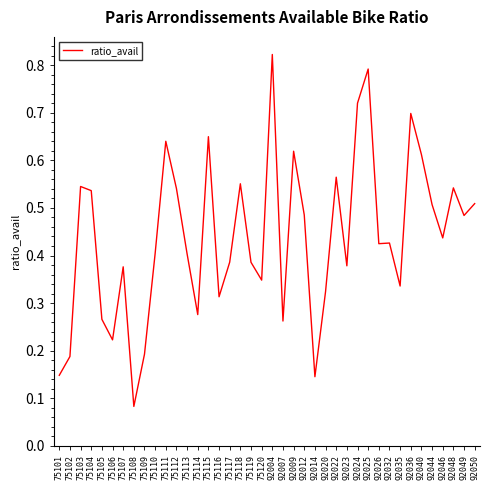

Which category has the lowest value across all series?

75108